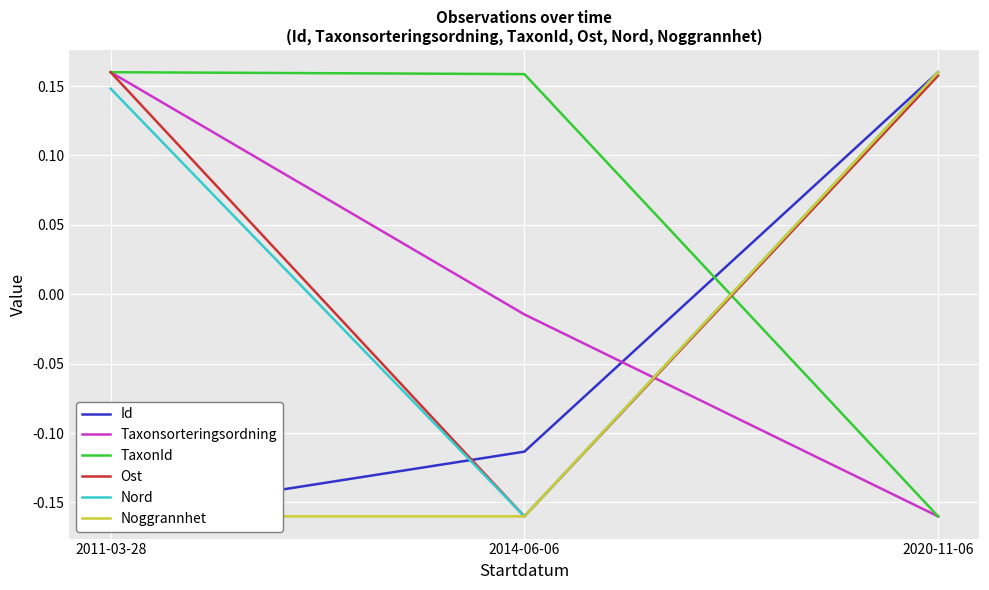

How many data points in TaxonId are above 0?

2